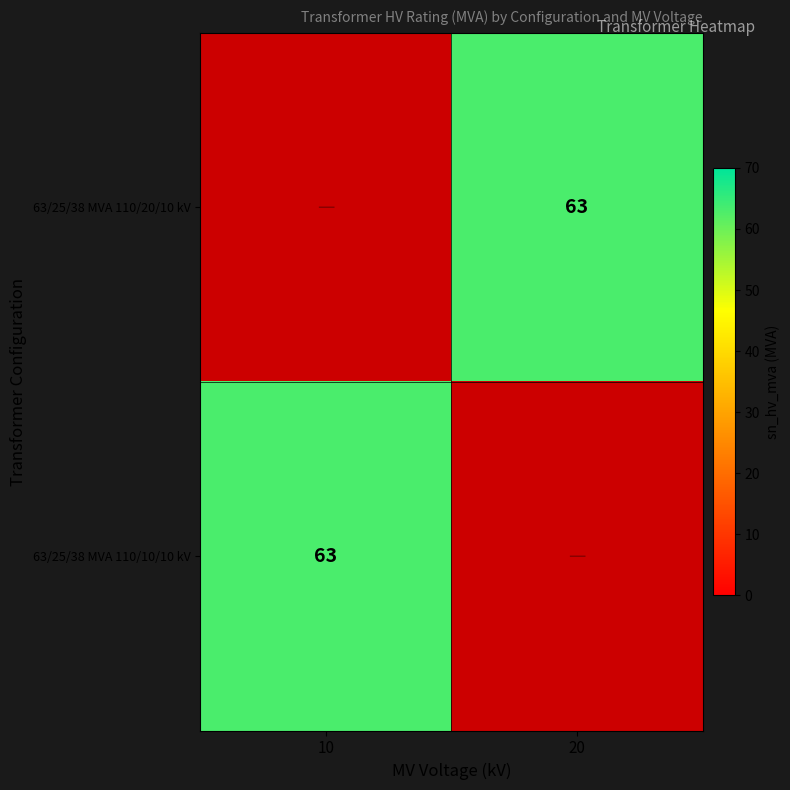

Is it true that 63/25/38 MVA 110/10/10 kV equals 111 at 10?

False